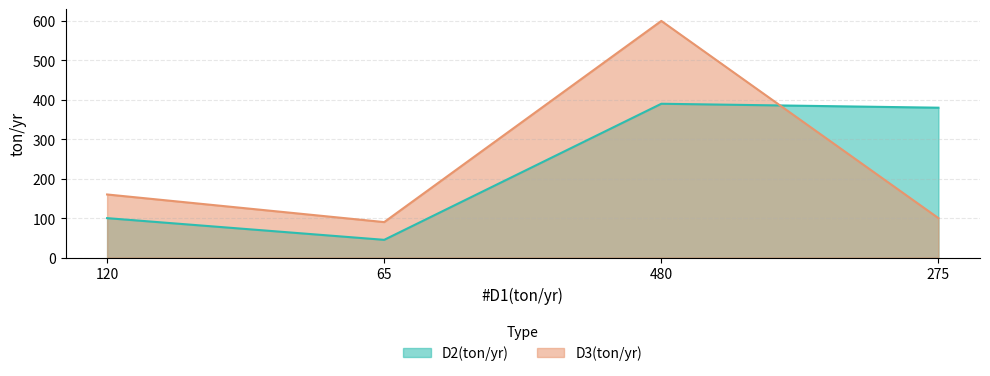

True or false: D2(ton/yr) has more than 1 interior local peaks.

False